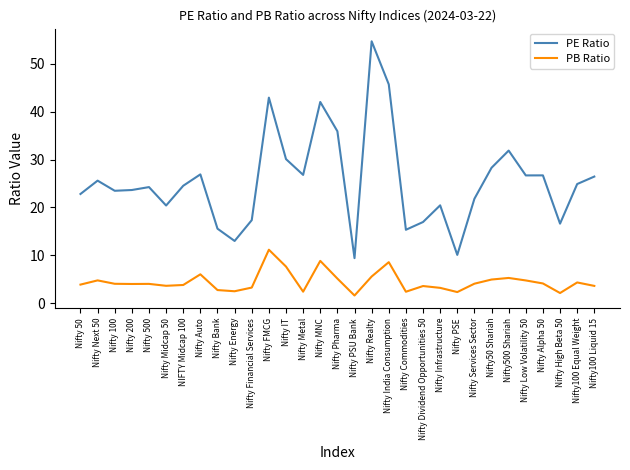

Is the value of PB Ratio at Nifty IT greater than the value of PE Ratio at Nifty MNC?

No